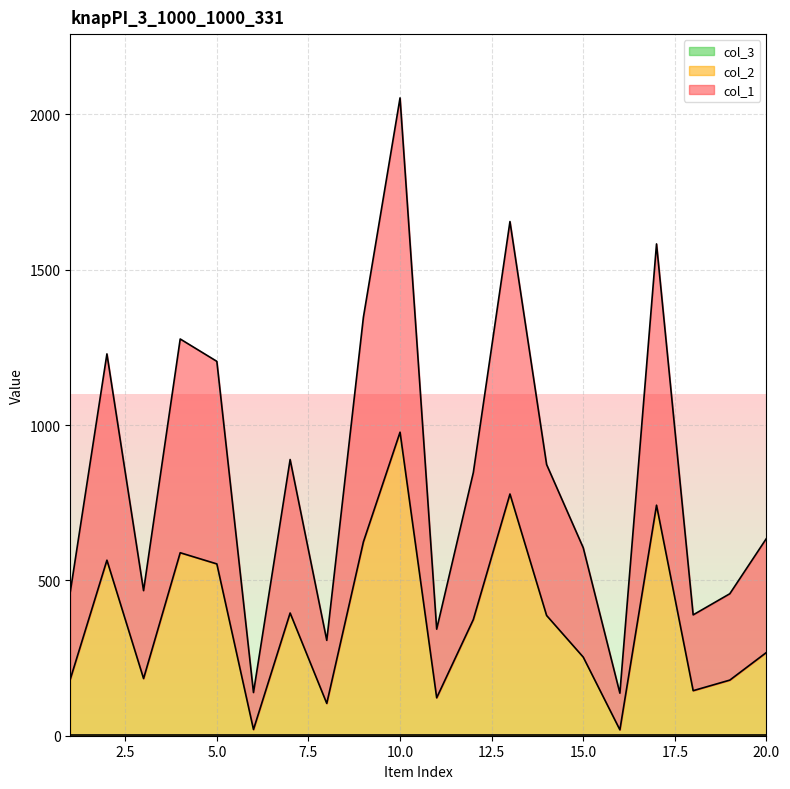

At which category is the sum across all series the highest?

10.0